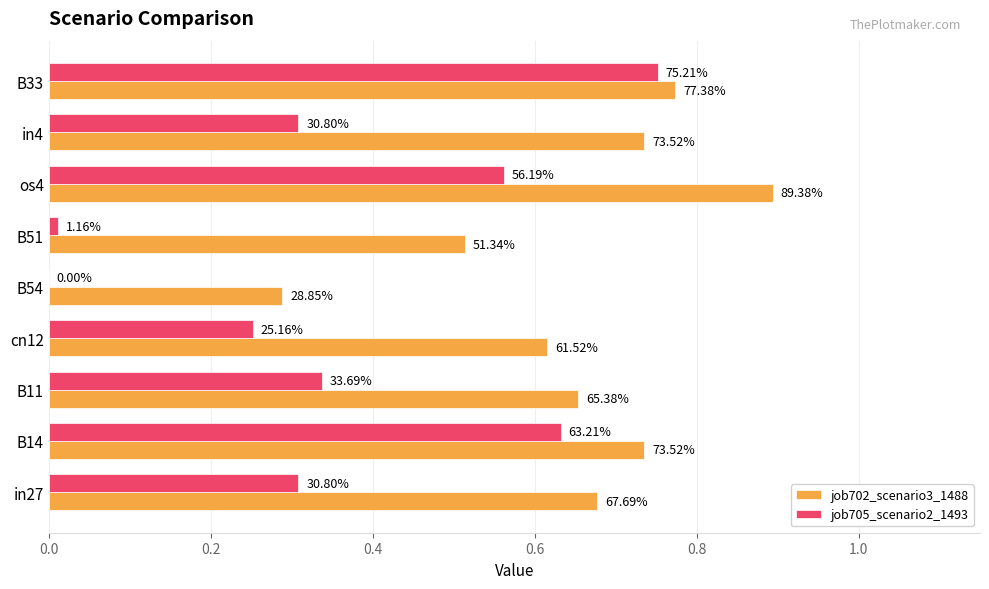

What is the sum of all job702_scenario3_1488 values?

5.9